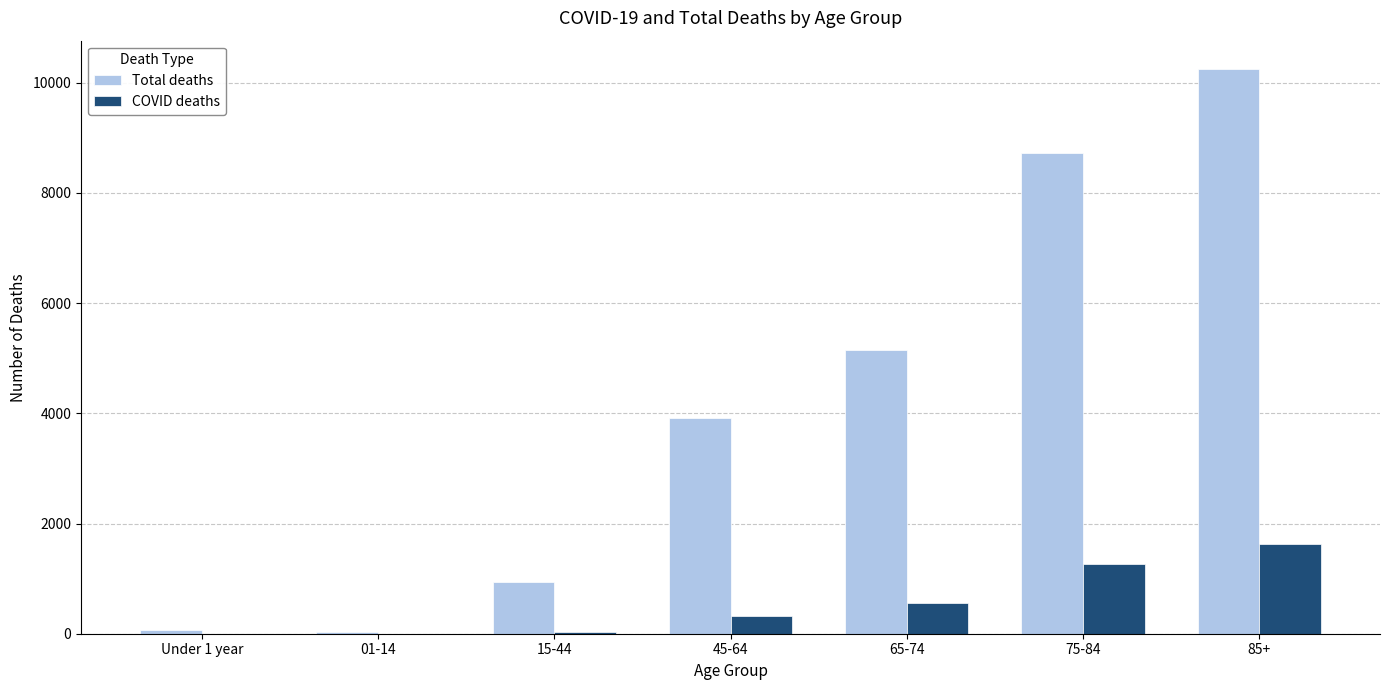

What is the highest value of the Total deaths series?

10249